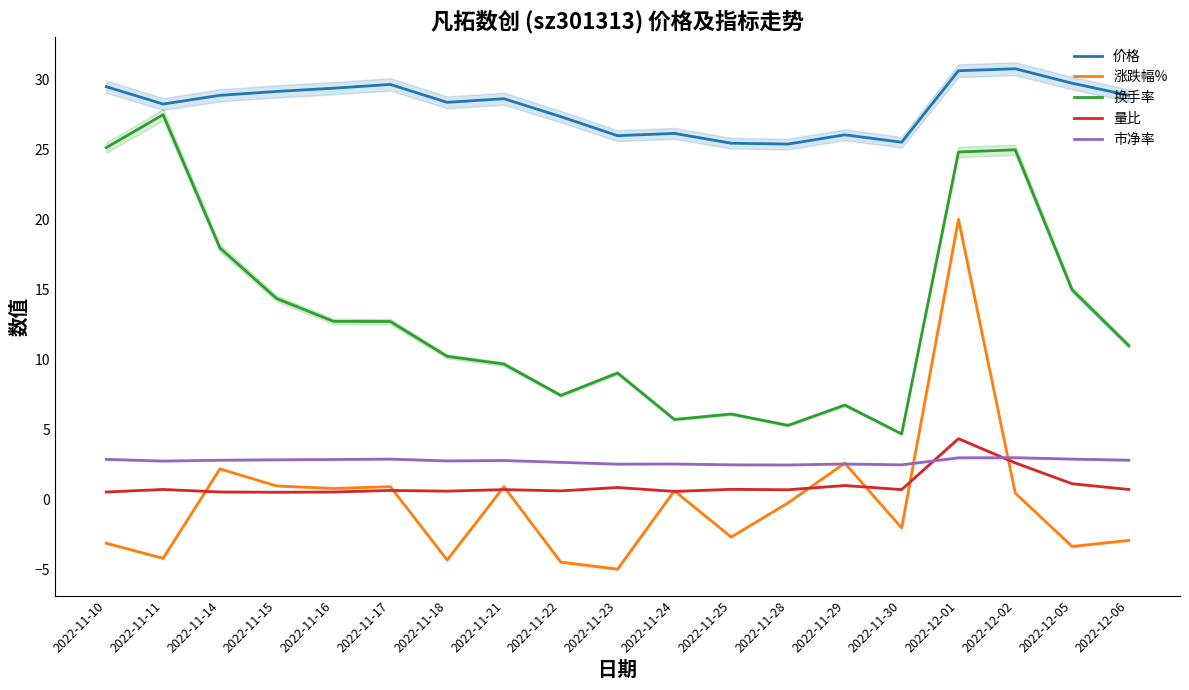

How many lines are shown in the chart?

5